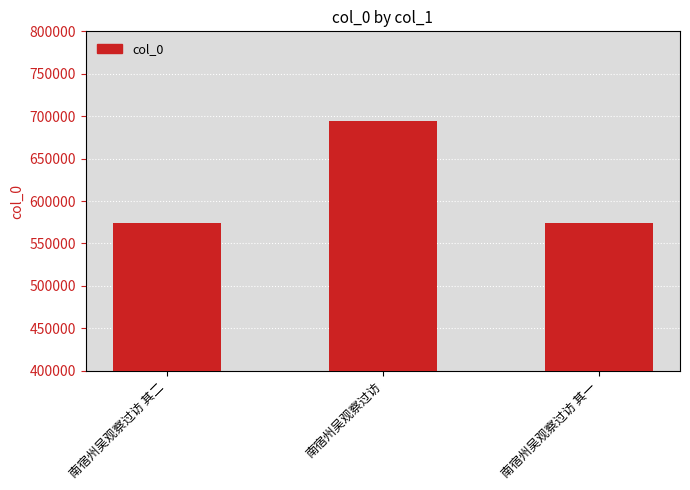

At which label is the value closest to 633821?

南宿州吴观察过访 其二